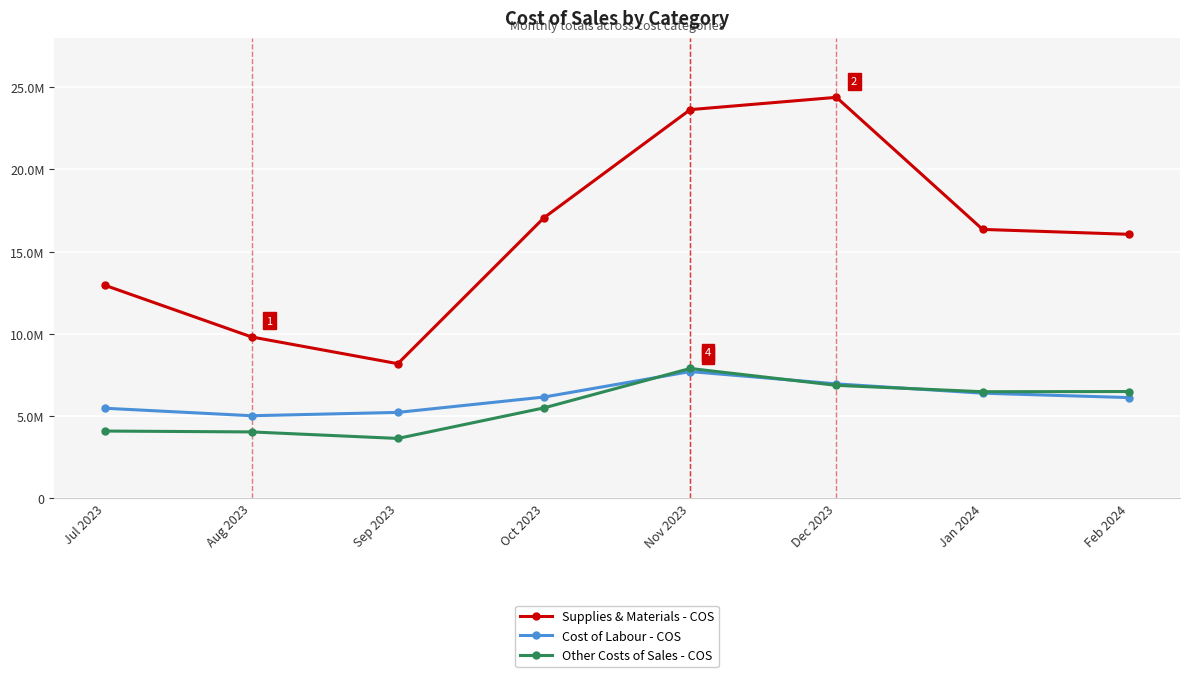

Which category has the lowest value in the Supplies & Materials - COS series?

Sep 2023